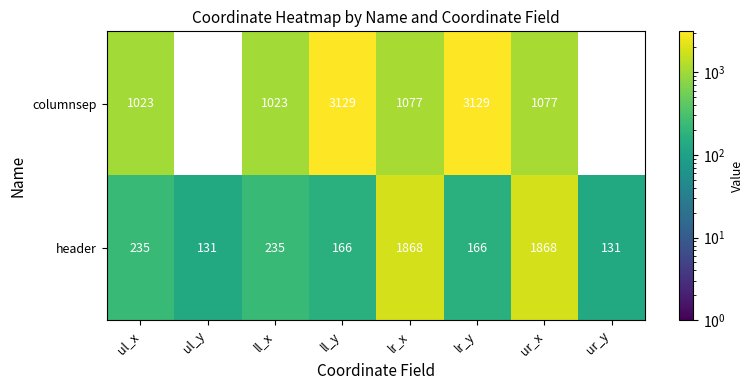

What is the sum of the header values at ll_x and ur_y?

366